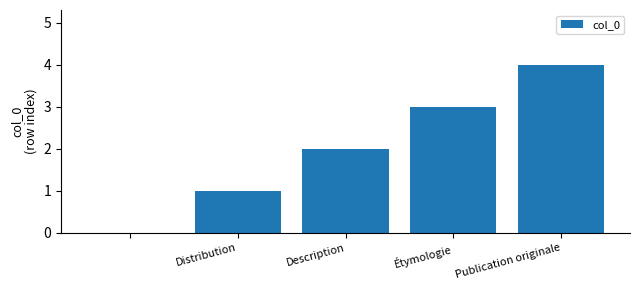

What is the sum of all values?

10